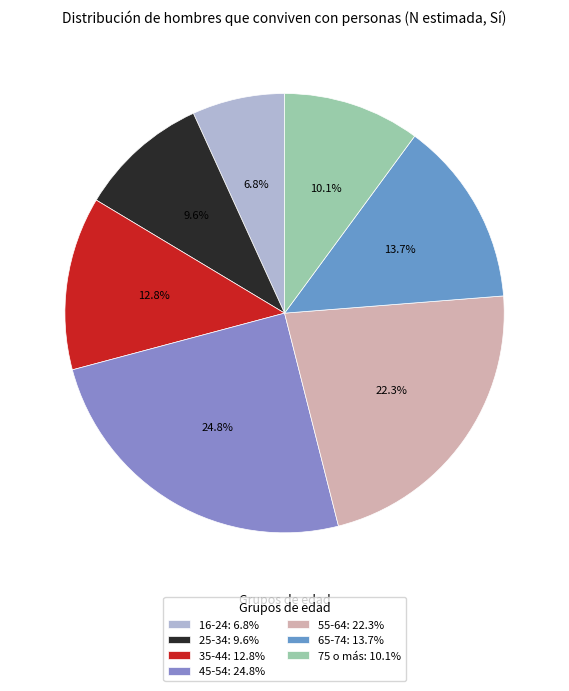

How many slices are in this pie chart?

7